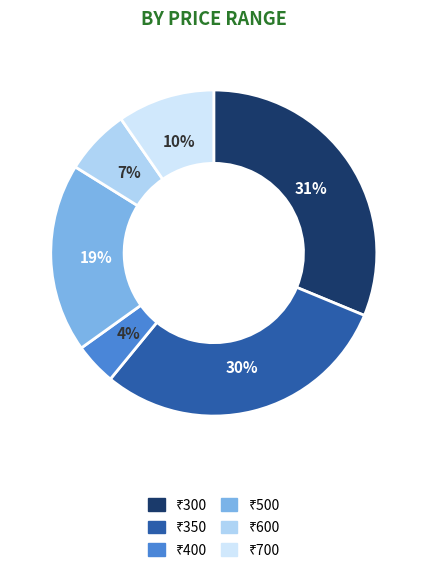

To the nearest percent, what is the difference between the largest and smallest slice percentages?

27%